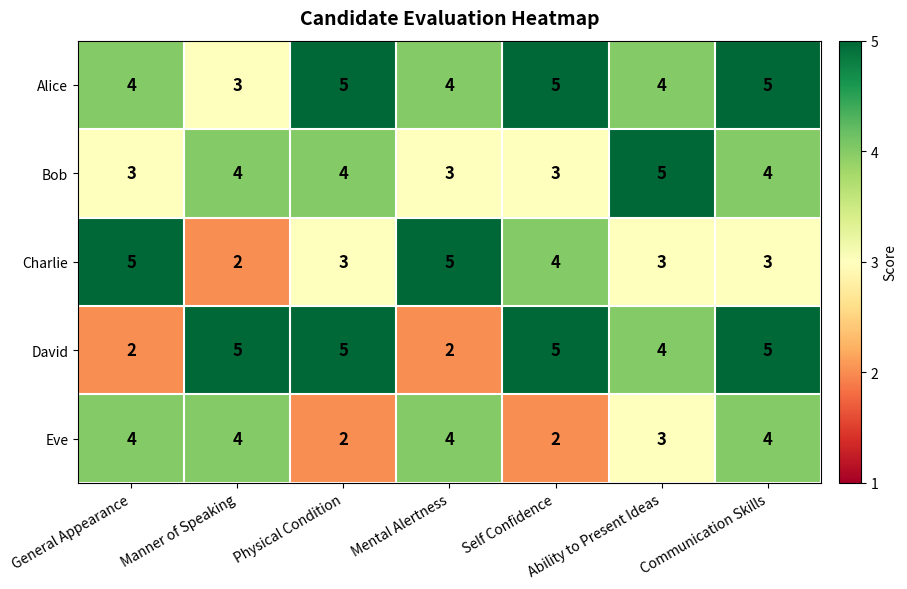

What value does the Bob series have at Ability to Present Ideas?

5